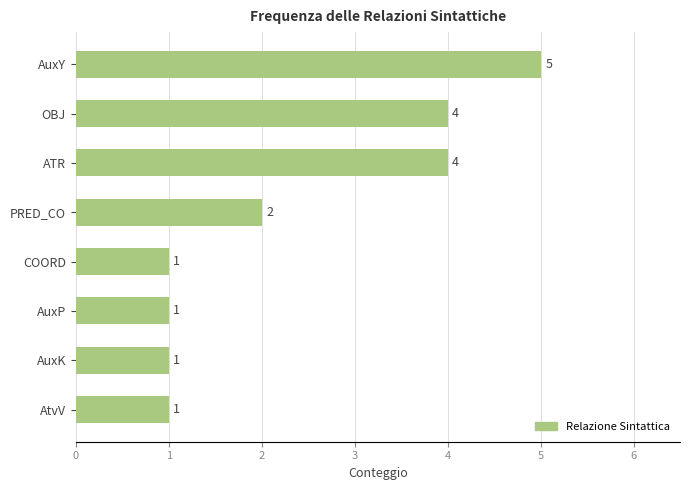

Between ATR and AuxY, which is larger?

AuxY